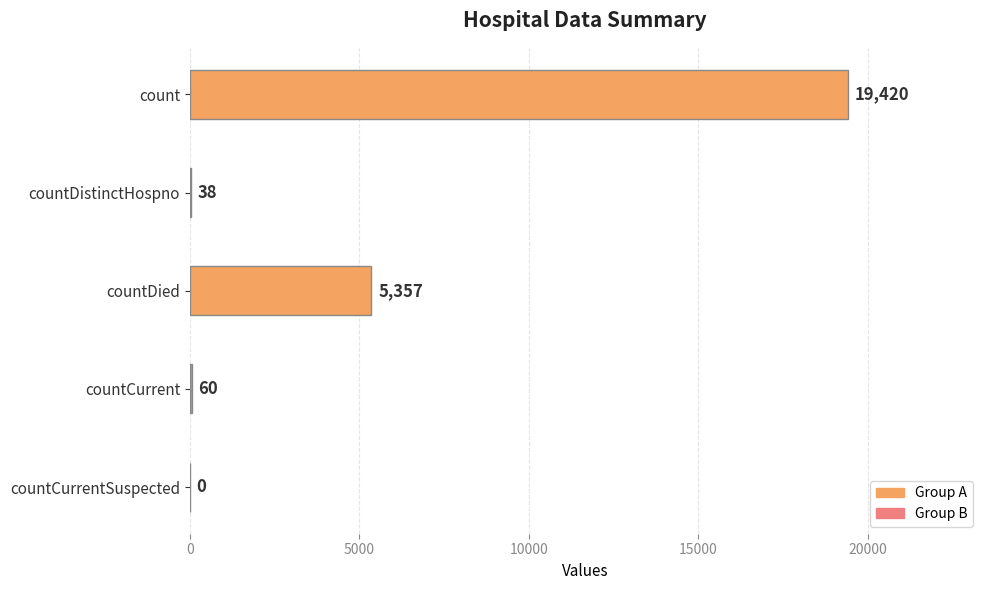

At which label is the value closest to 9710?

countDied